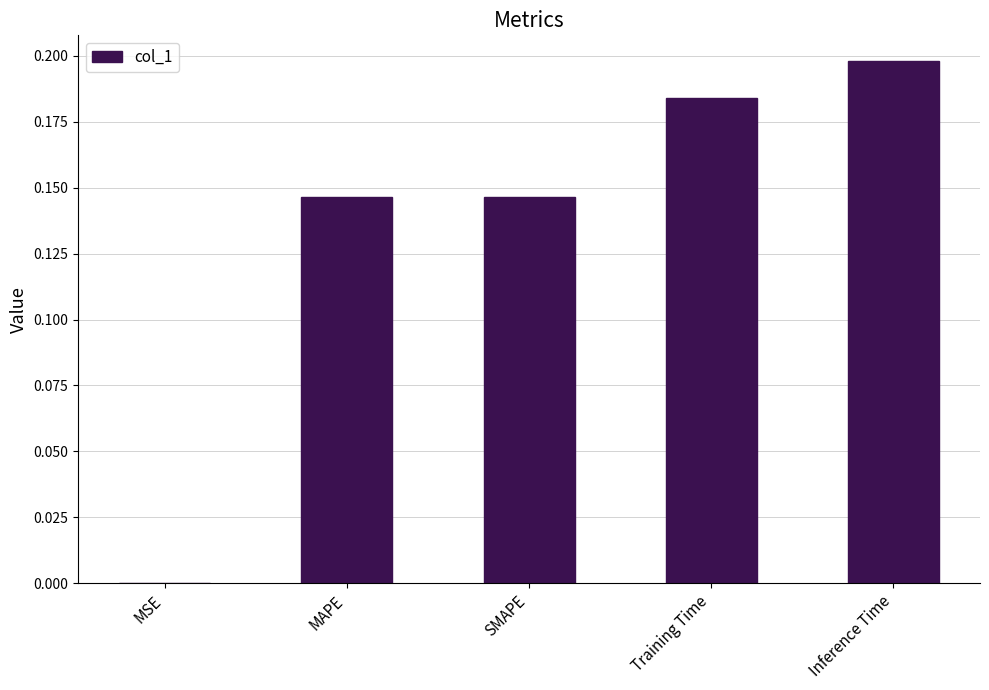

At which label is the value closest to 0?

MSE